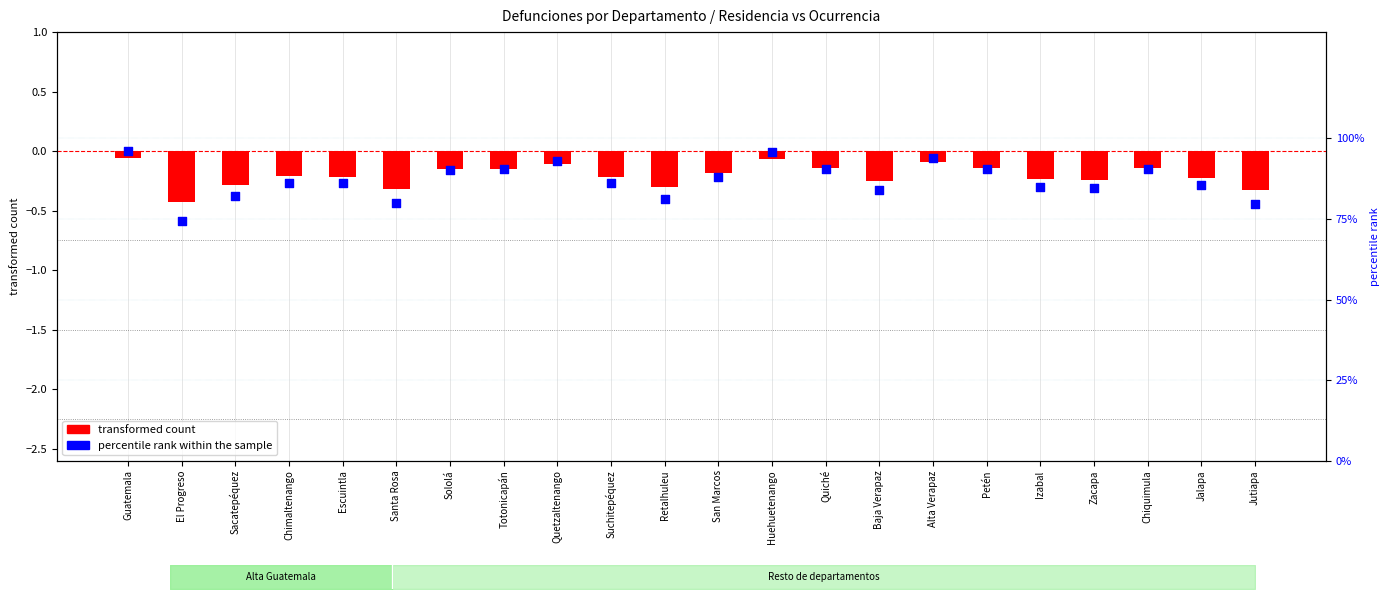

Which series contains the highest Y value?

percentile rank within the sample